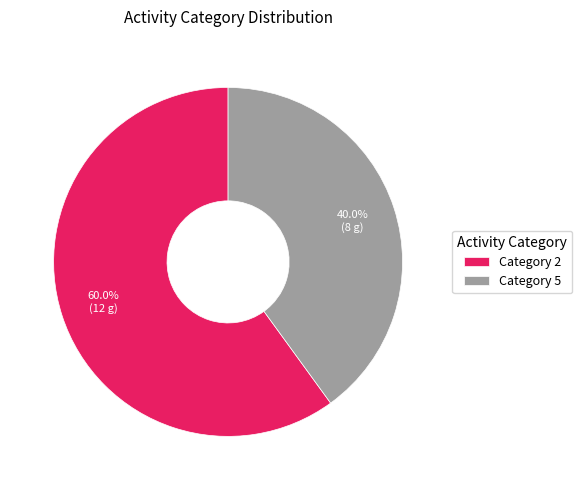

Count the number of slices in the pie.

2